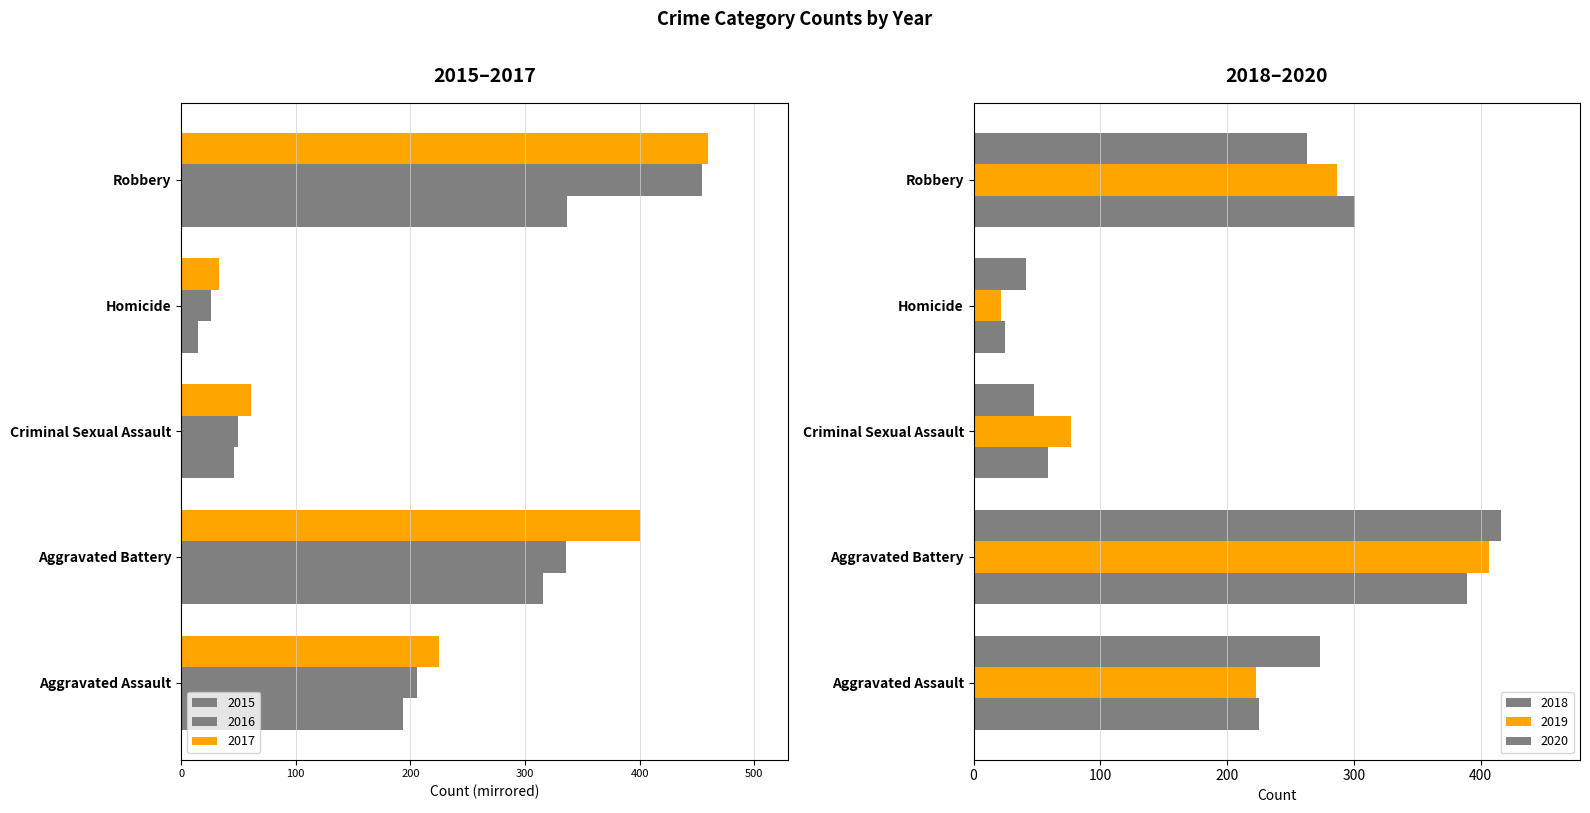

Reading left to right, transcribe all the data shown in this chart.

2015: Aggravated Assault=-194	Aggravated Battery=-316	Criminal Sexual Assault=-46	Homicide=-15	Robbery=-337
2016: Aggravated Assault=-206	Aggravated Battery=-336	Criminal Sexual Assault=-50	Homicide=-26	Robbery=-454
2017: Aggravated Assault=-225	Aggravated Battery=-400	Criminal Sexual Assault=-61	Homicide=-33	Robbery=-460
2018: Aggravated Assault=225	Aggravated Battery=389	Criminal Sexual Assault=59	Homicide=25	Robbery=301
2019: Aggravated Assault=223	Aggravated Battery=407	Criminal Sexual Assault=77	Homicide=22	Robbery=287
2020: Aggravated Assault=273	Aggravated Battery=416	Criminal Sexual Assault=48	Homicide=41	Robbery=263